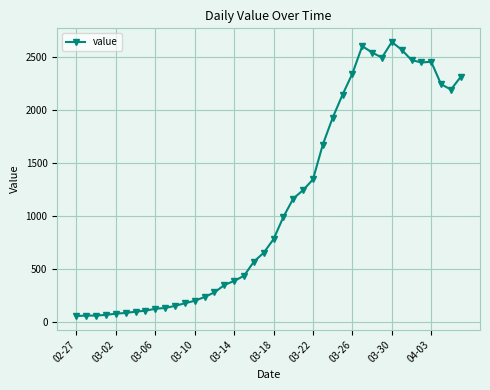

What is the difference between the maximum and minimum values?

2577